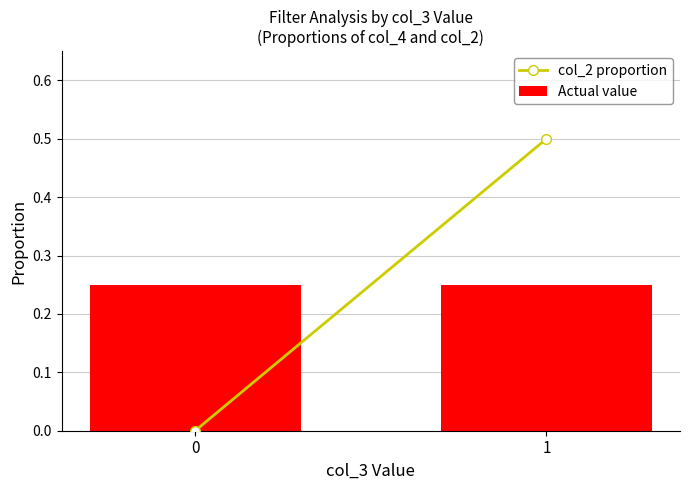

What is the highest value of the col_2 proportion series?

0.5